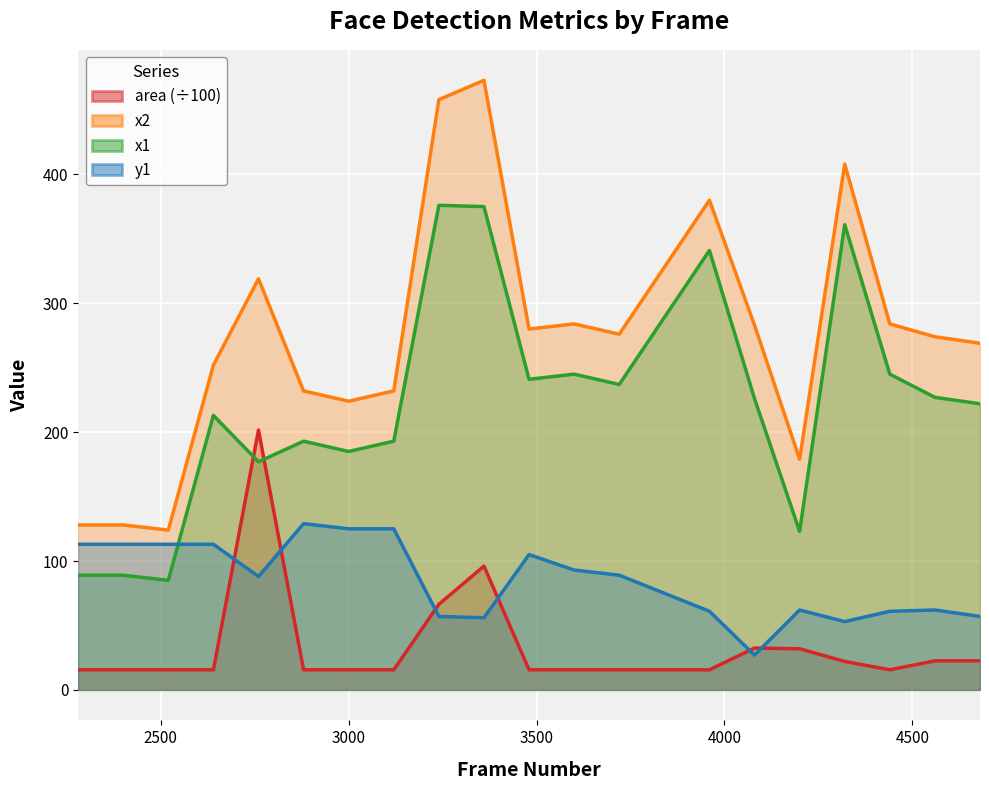

Between 4680 and 3120, which is larger?

4680